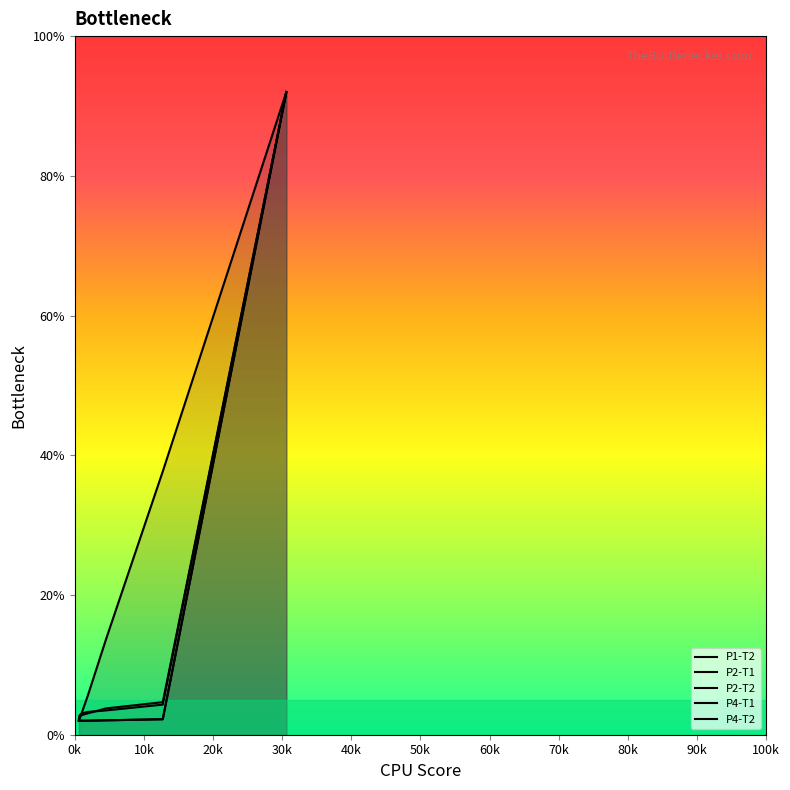

True or false: P1-T2 and P2-T1 intersect in this chart.

False